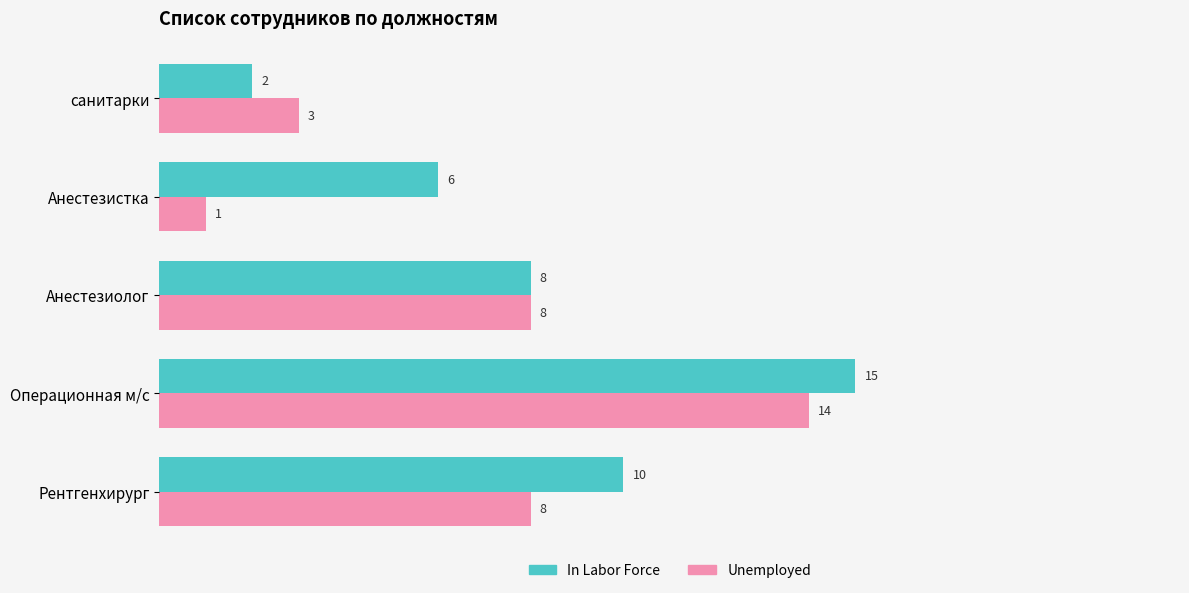

How many In Labor Force values are between 6 and 10?

3